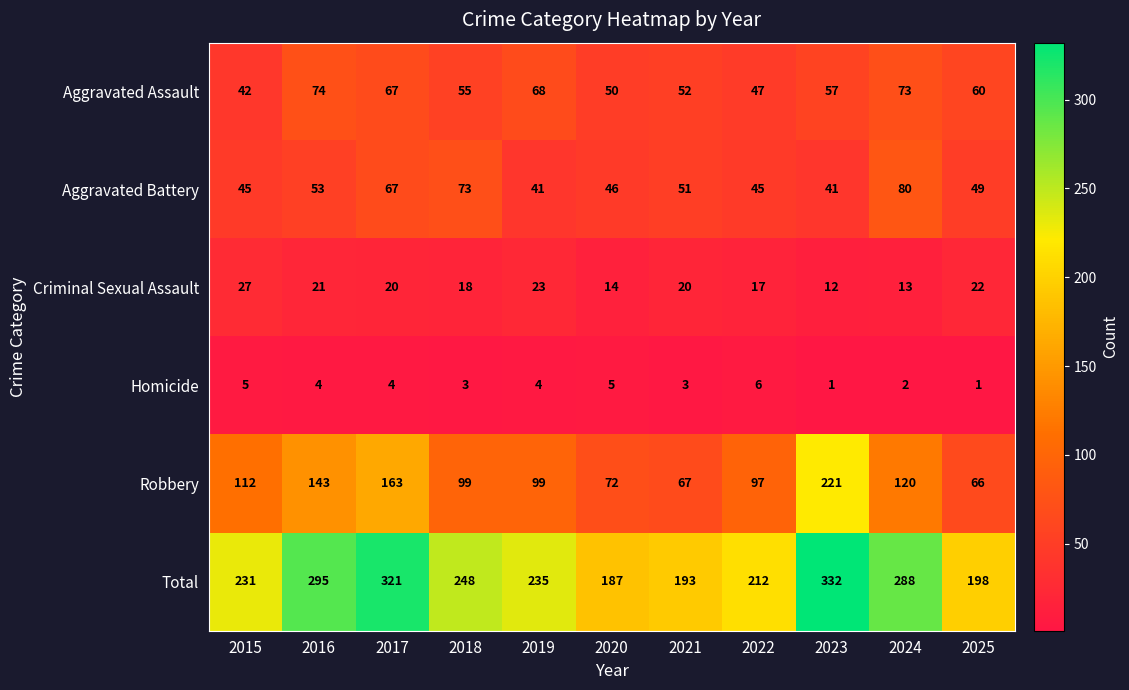

How many series are shown in this chart?

6